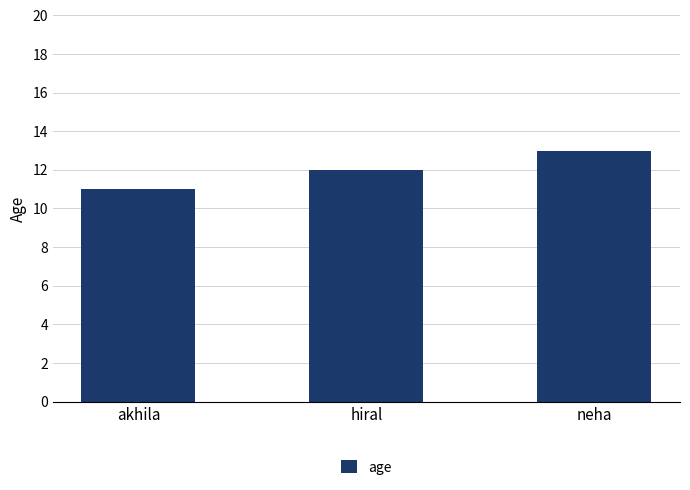

Does the chart contain any negative values?

No